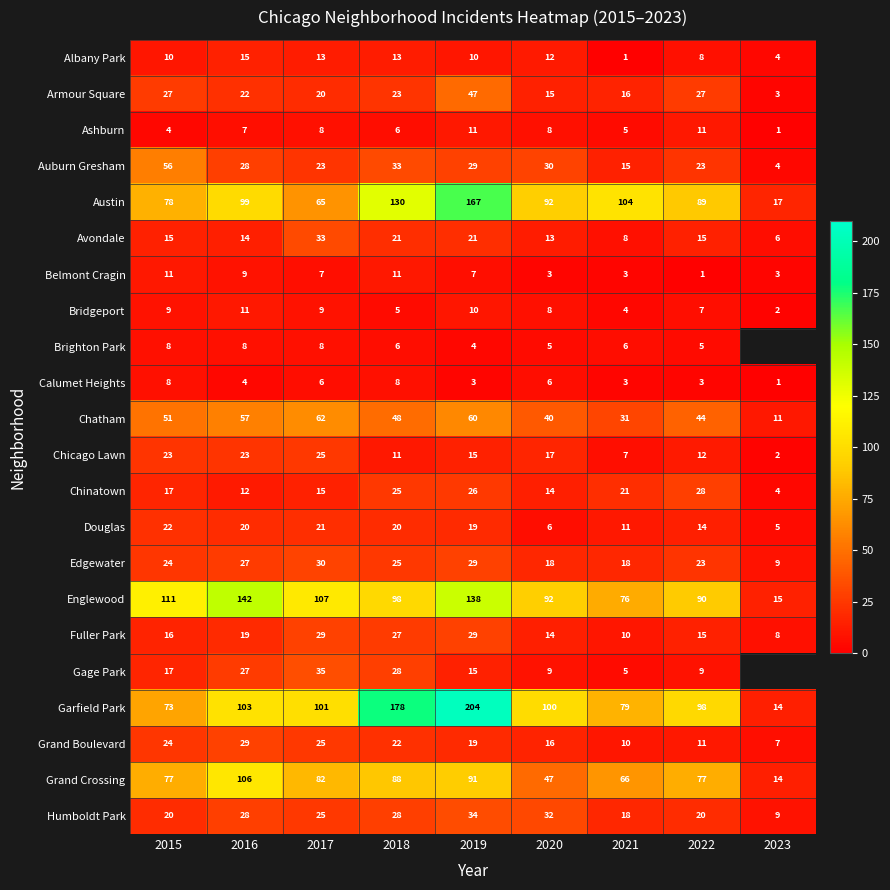

Is it true that Douglas equals 3 at 2023?

False